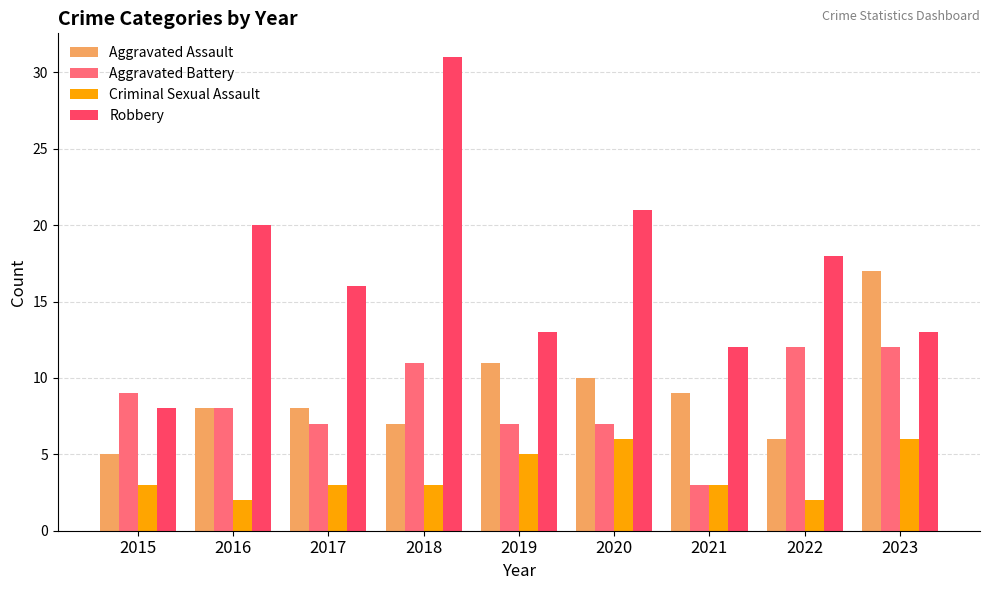

At 2022, list the series in order from largest to smallest.

Robbery, Aggravated Battery, Aggravated Assault, Criminal Sexual Assault